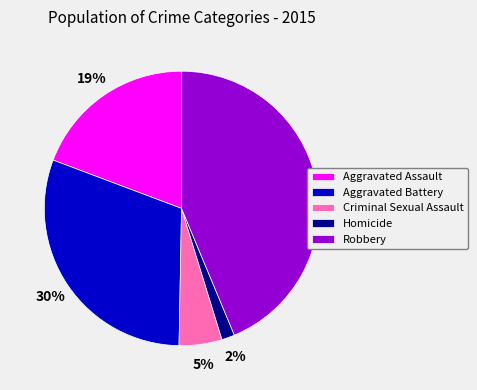

Is there a majority slice in this chart?

No